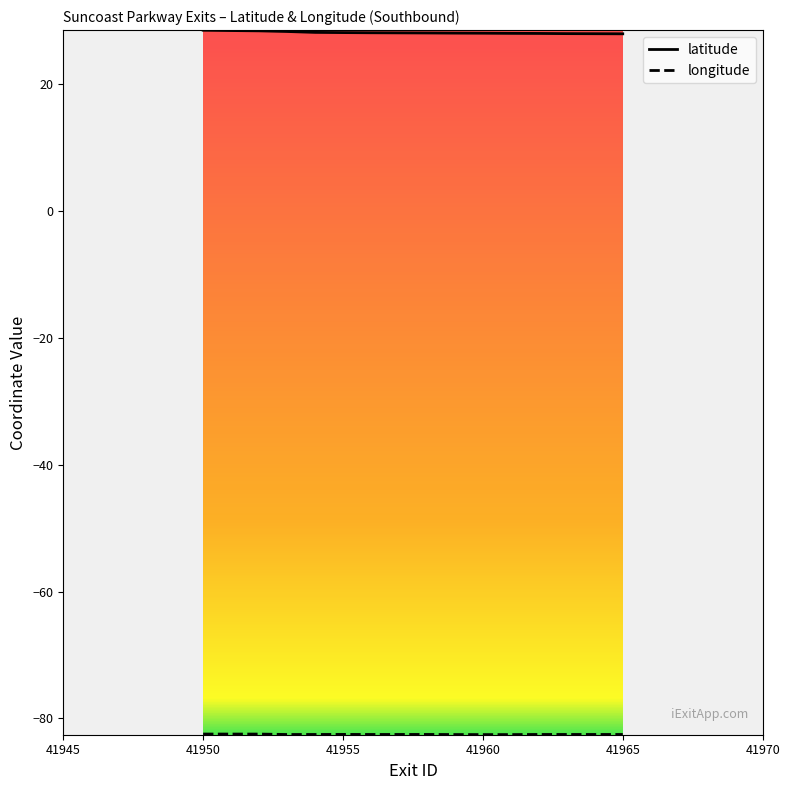

How many lines are shown in the chart?

2